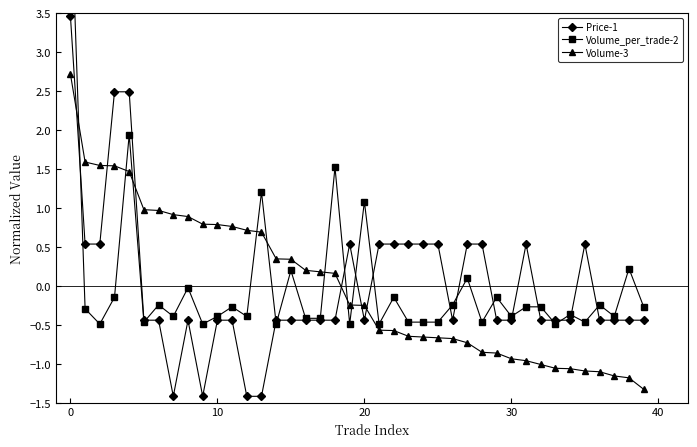

Which series changed the most between 0 and 10?

Volume_per_trade-2